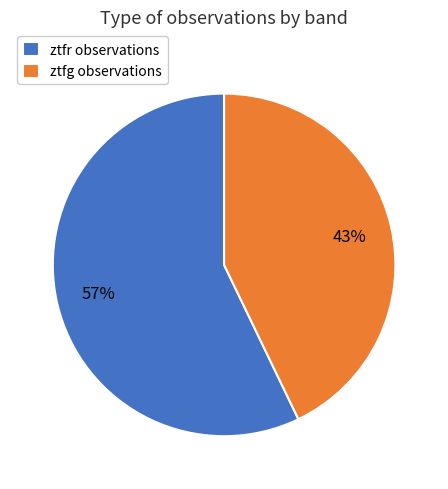

Which has a higher value, ztfg observations or ztfr observations?

ztfr observations